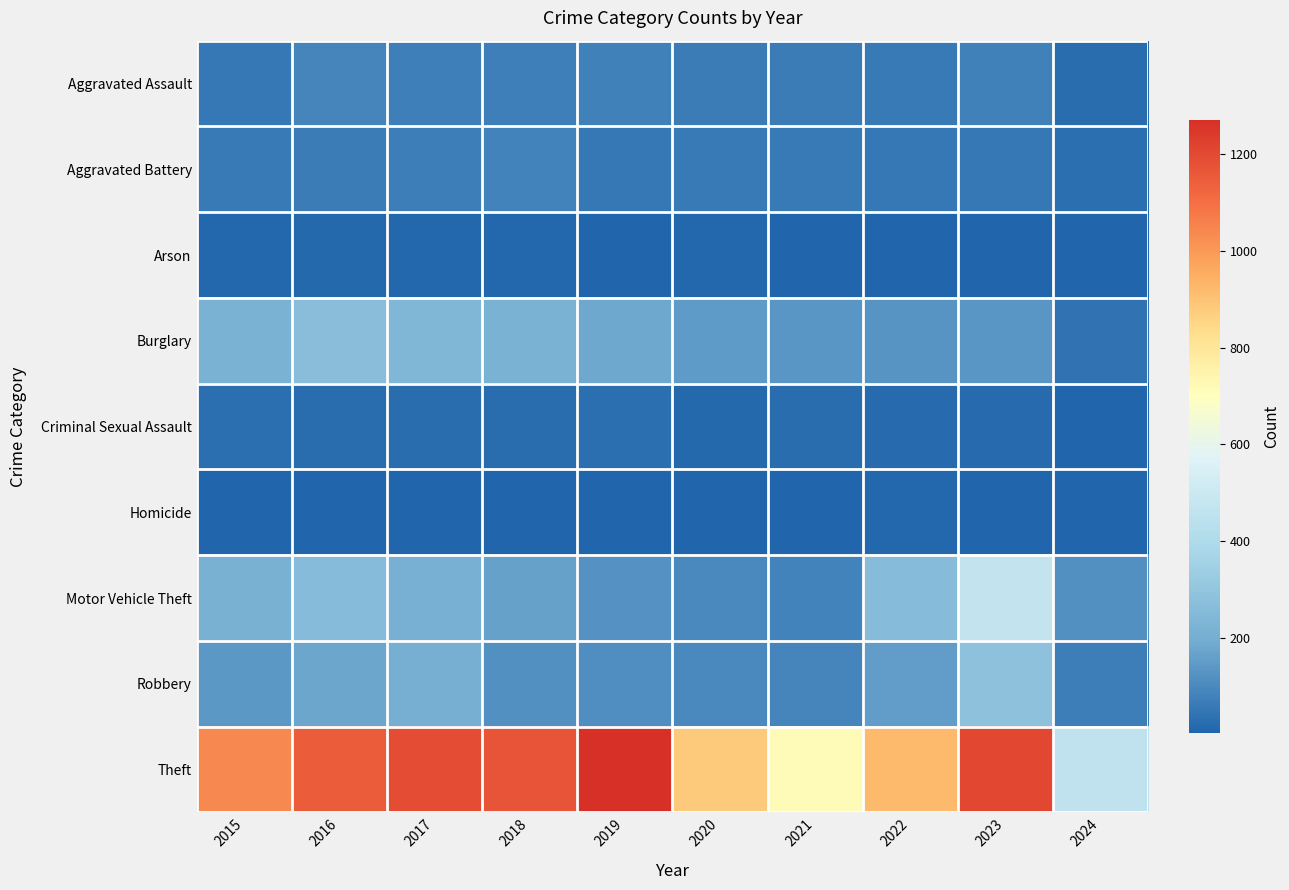

Between 2022 and 2023, which series saw the biggest shift?

Theft